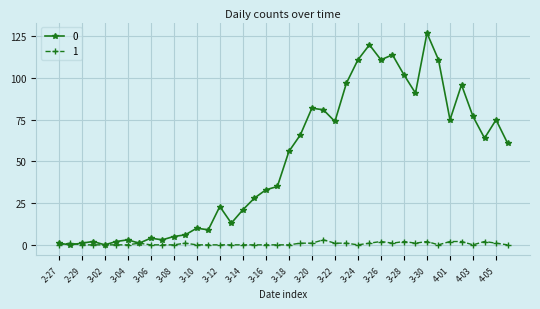

Rank the series by their average value, from lowest to highest.

1, 0